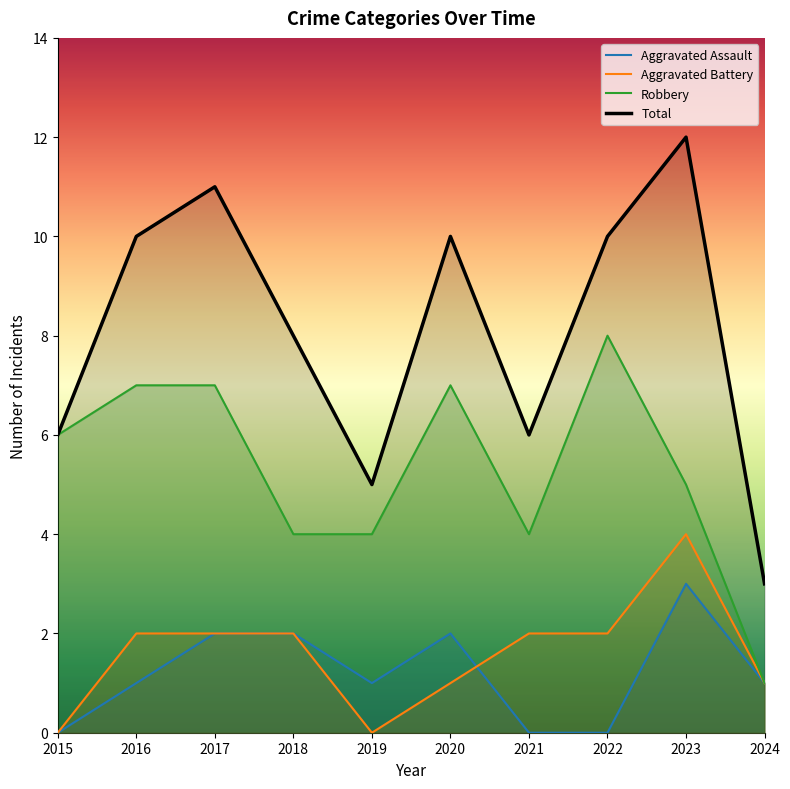

The value of Total at 2020 is 10. True or false?

True